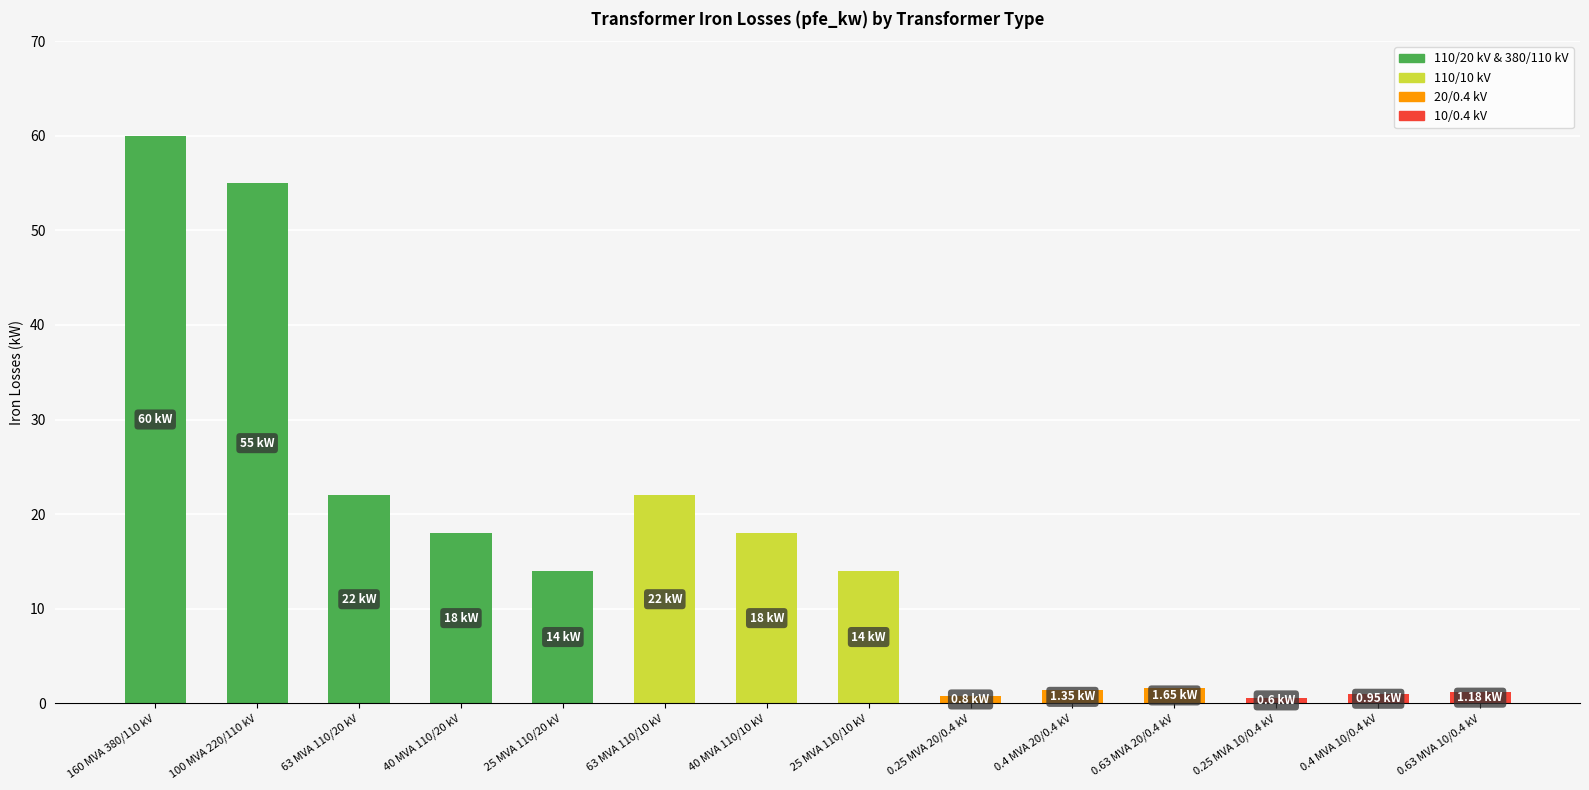

What is the ratio of the value at 100 MVA 220/110 kV to the value at 0.63 MVA 20/0.4 kV?

33.3